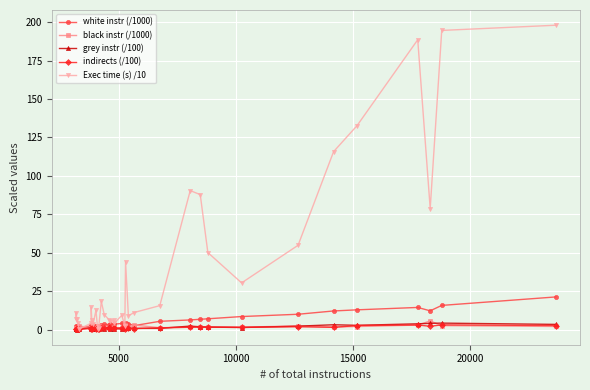

What is the value of the Exec time (s) /10 point at the 28th from the left?

30.4